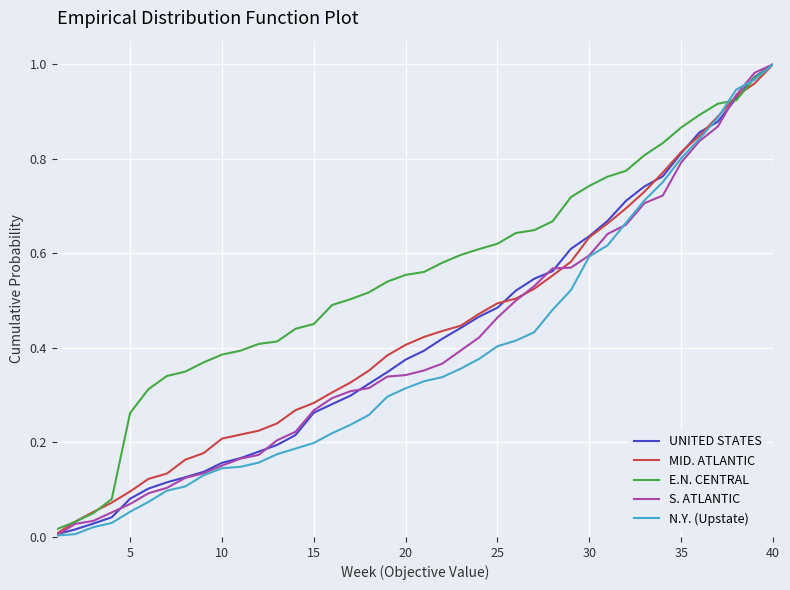

Which series has the largest range (max minus min)?

N.Y. (Upstate)